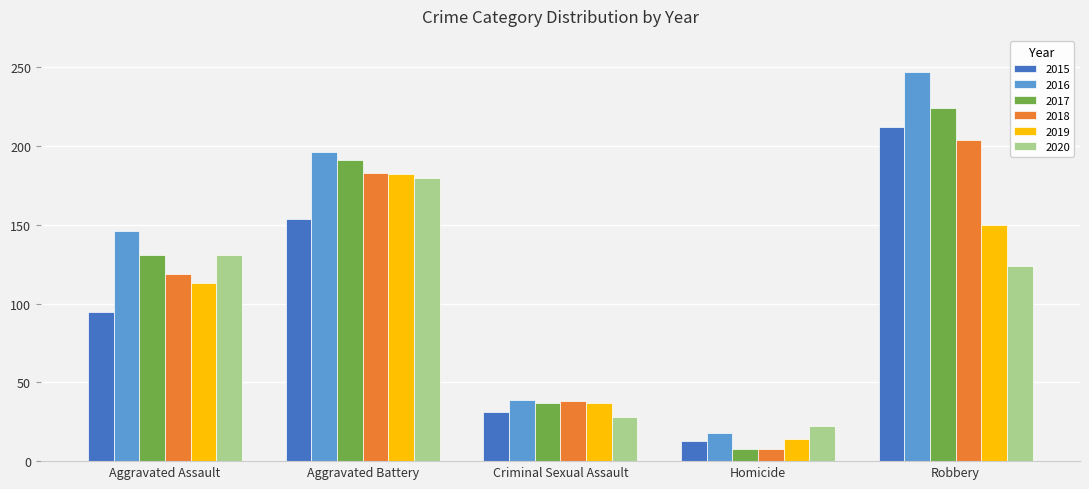

Are the bars horizontal?

No